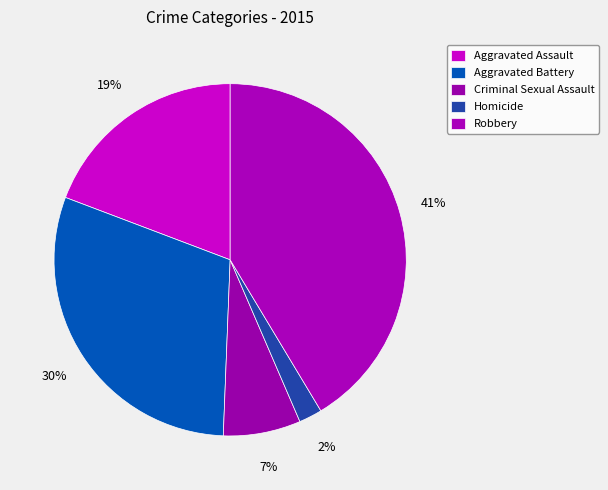

What portion of the pie excludes Homicide?

97.9%